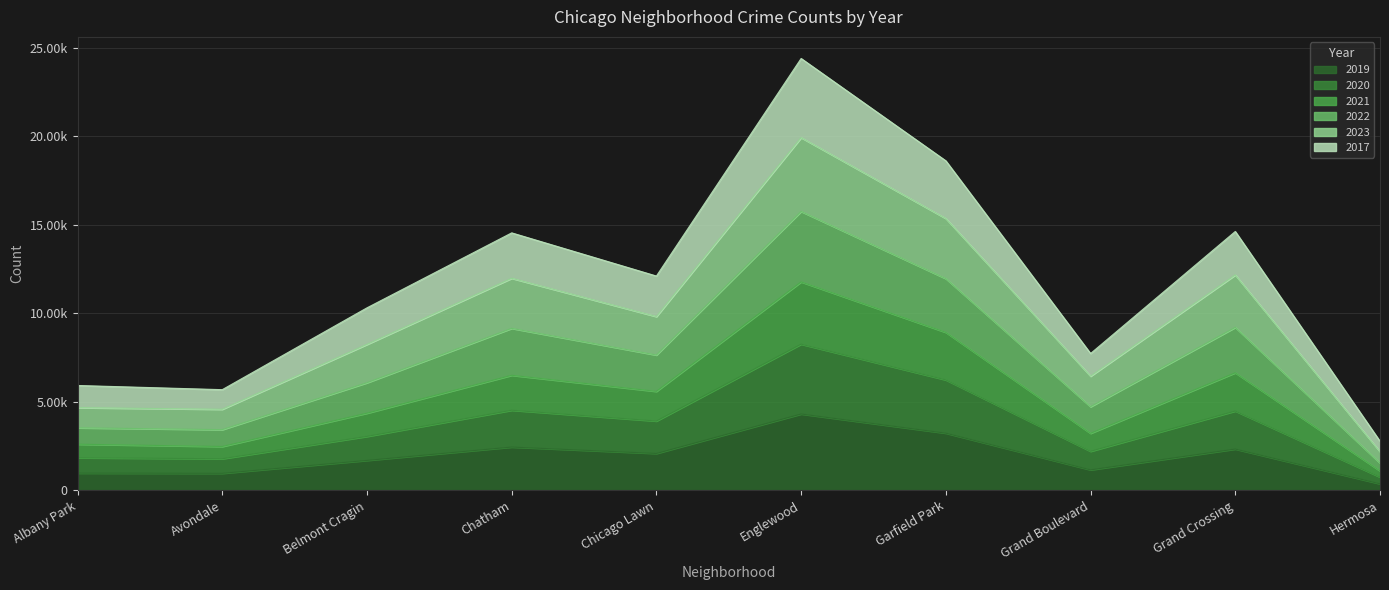

What are all the series names shown in the legend?

2019, 2020, 2021, 2022, 2023, 2017